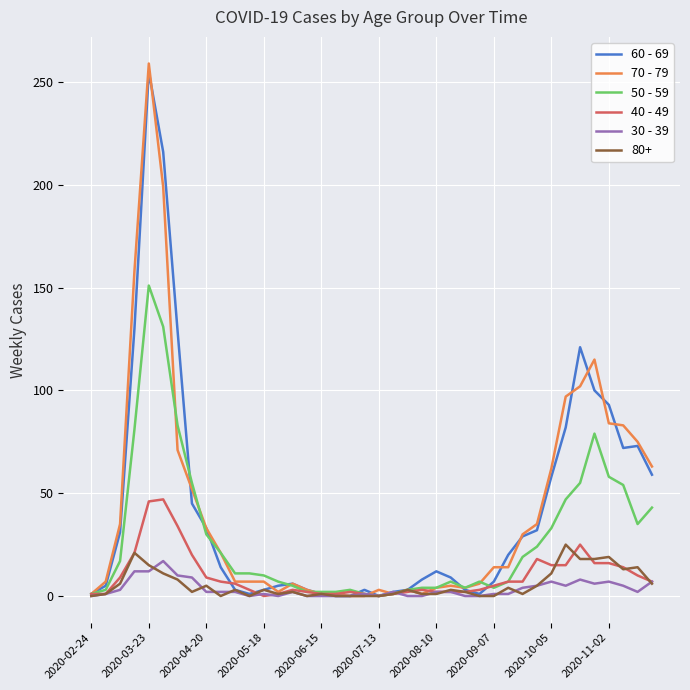

What is the greatest value displayed?

259